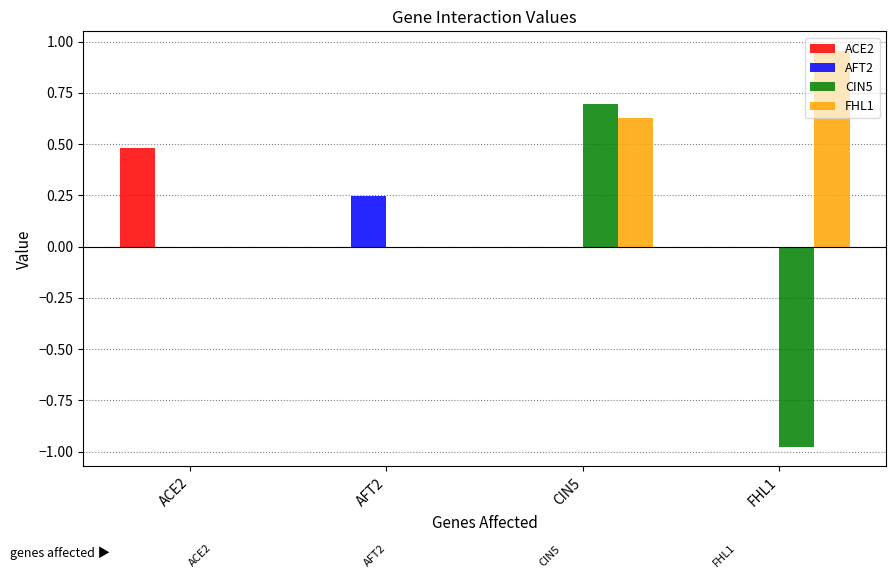

Count the ACE2 values in the range 0 to 1.

4